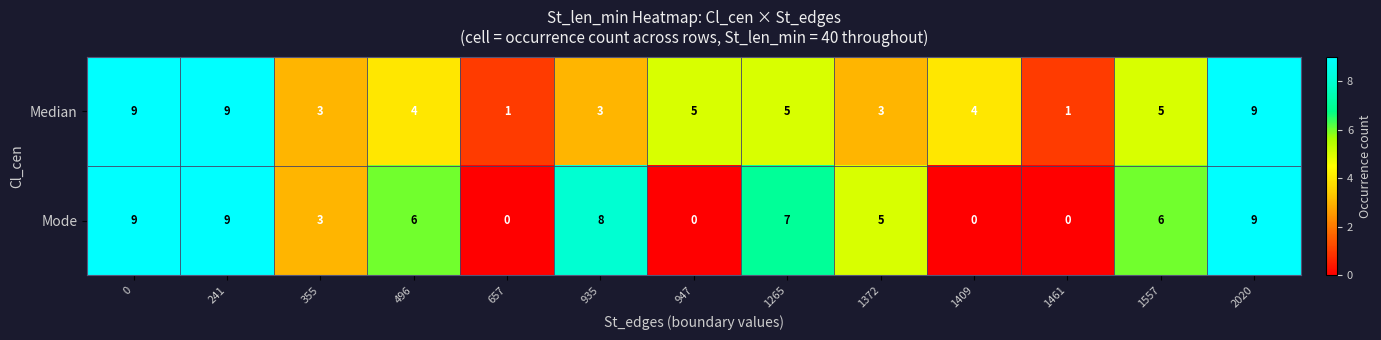

How many series are shown in this chart?

2